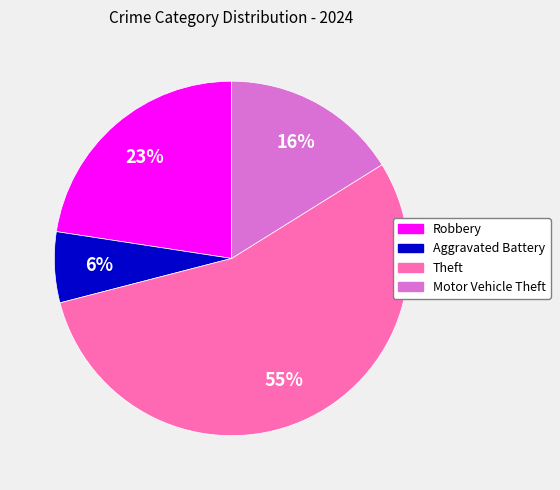

Is there any slice that represents more than half of the pie?

Yes